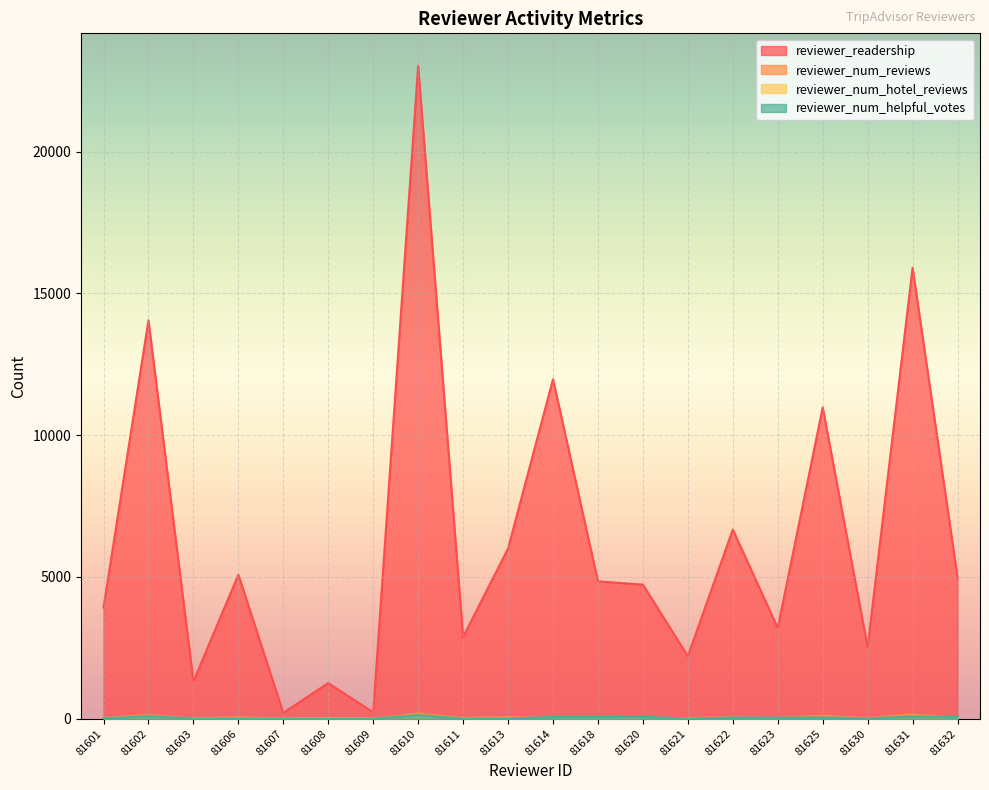

Which category has the lowest value in the reviewer_num_helpful_votes series?

81609